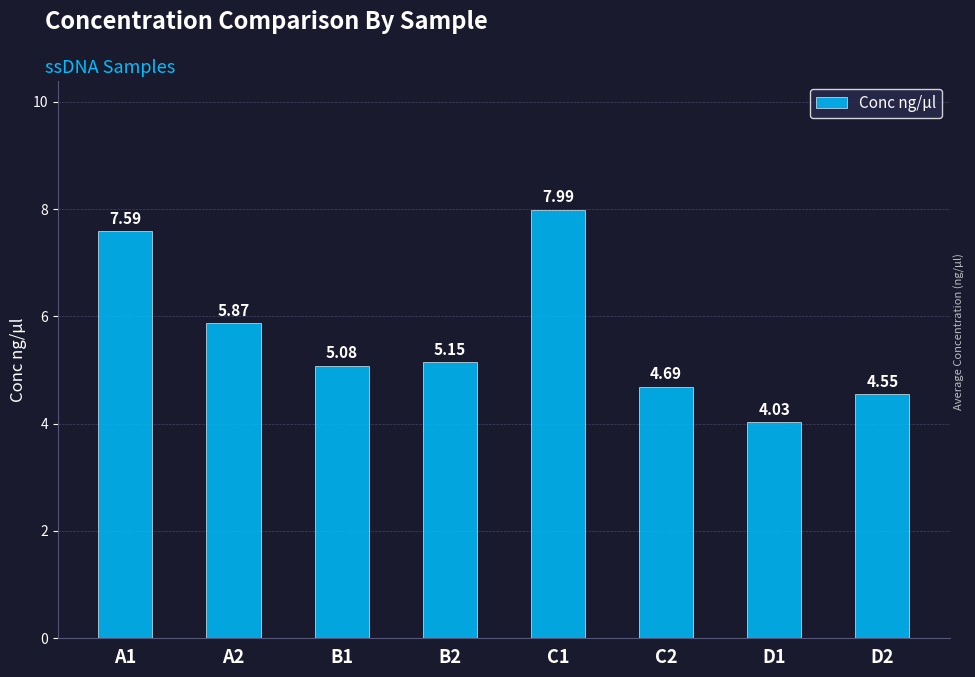

What is the average value?

5.6